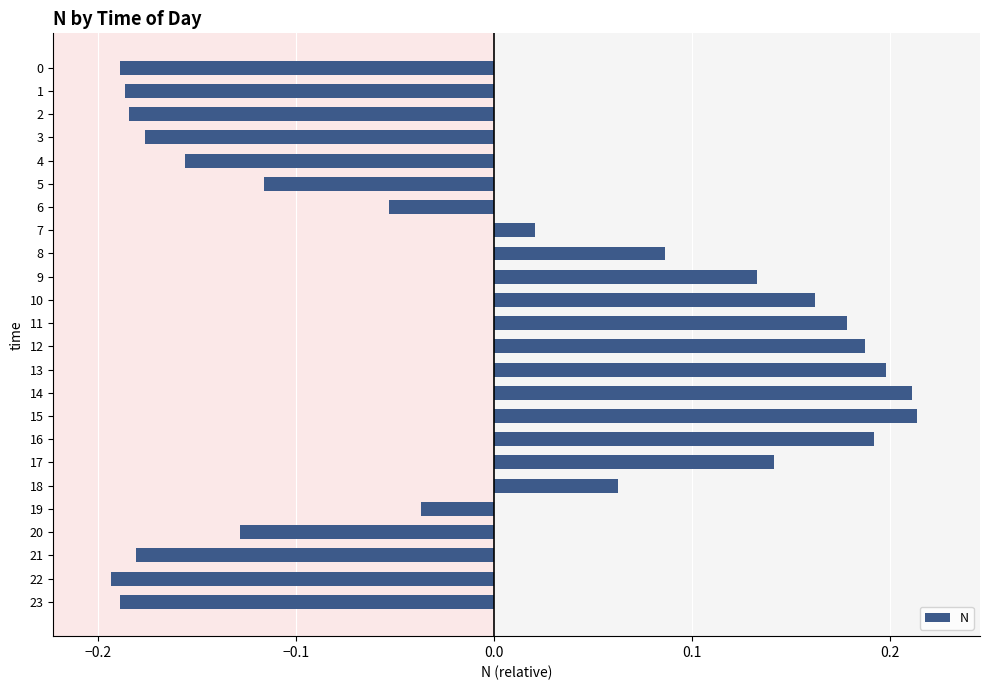

What is the change in value from 17 to 20?

-0.3